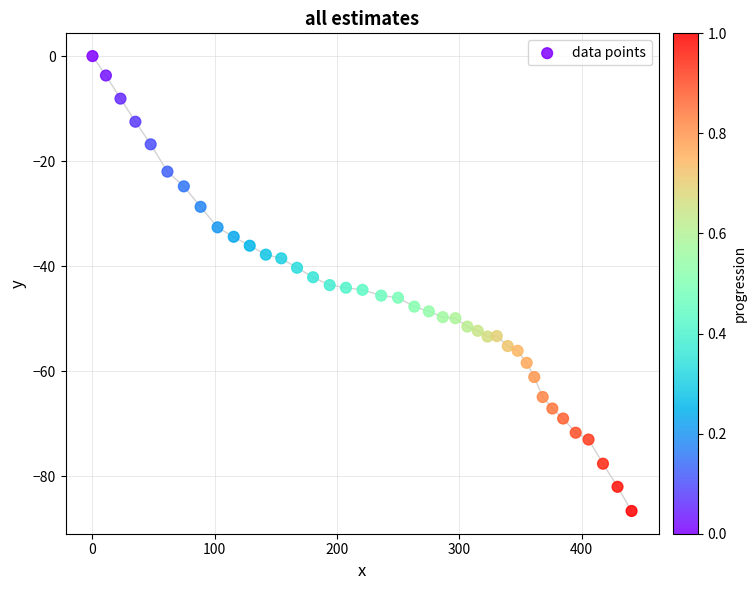

What is the range of X values (max minus min)?

440.9